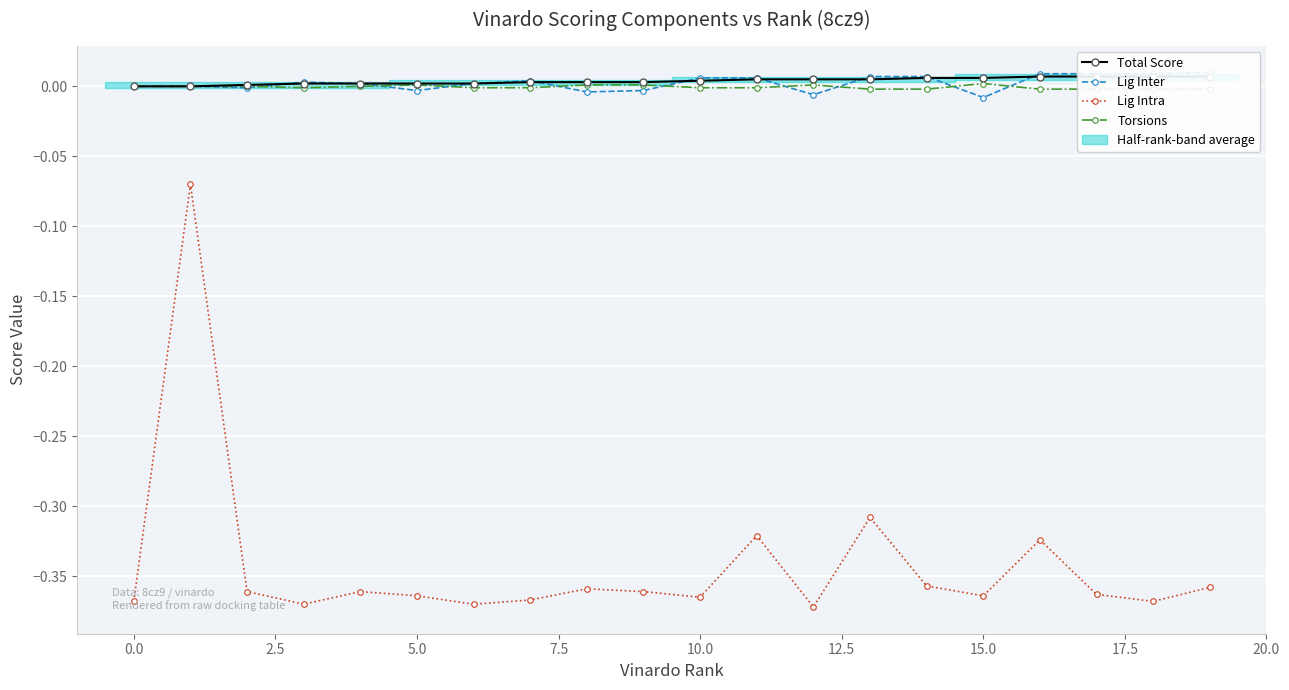

How many series are shown in this chart?

4